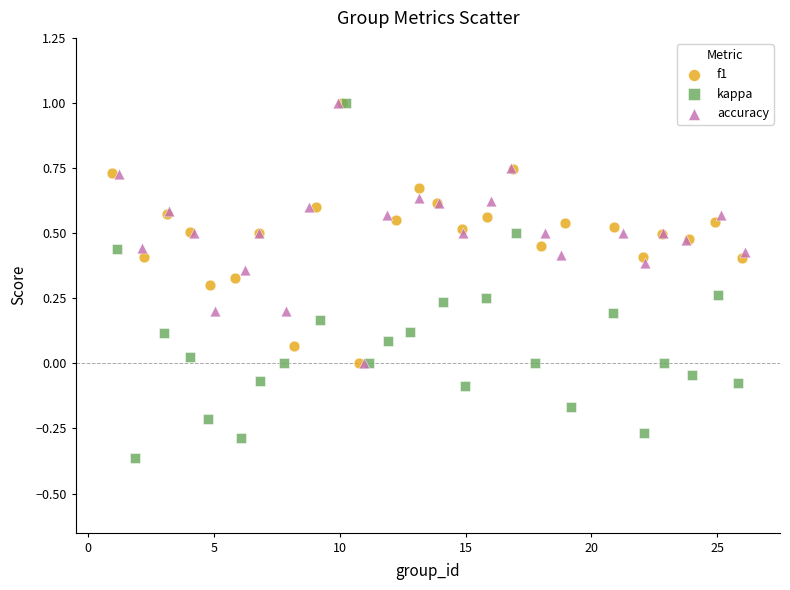

Which series contains the lowest Y value?

kappa